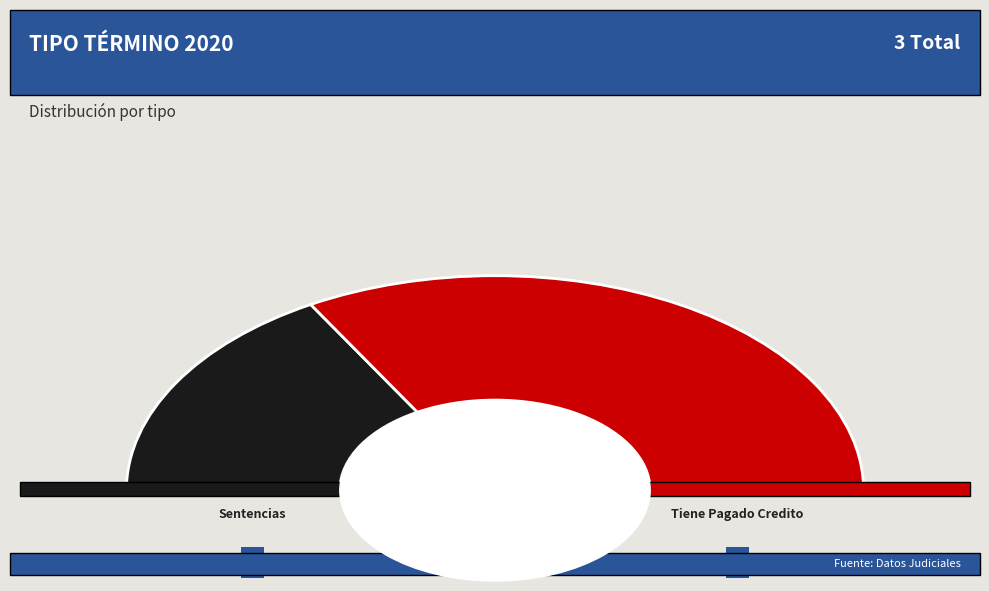

To the nearest percent, what is the difference between the Sentencias Definitiva and Tiene Pagado Credito slice percentages?

33%